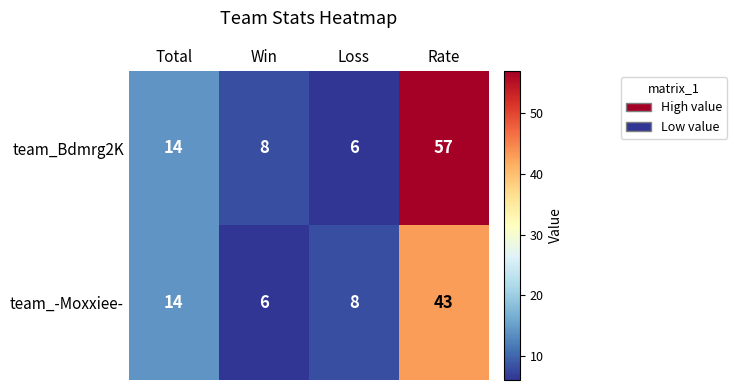

At Win, list the series in order from smallest to largest.

team_-Moxxiee-, team_Bdmrg2K